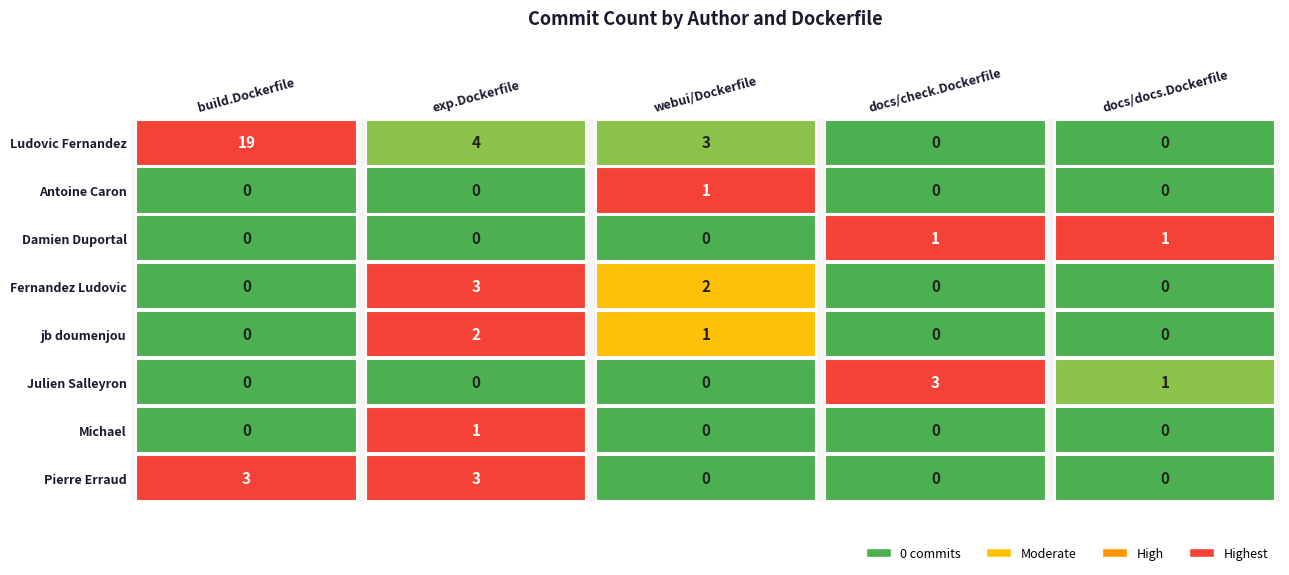

Reading left to right, extract all data points from this chart.

build.Dockerfile: 19	0	0	0	0	0	0	3
exp.Dockerfile: 4	0	0	3	2	0	1	3
webui/Dockerfile: 3	1	0	2	1	0	0	0
docs/check.Dockerfile: 0	0	1	0	0	3	0	0
docs/docs.Dockerfile: 0	0	1	0	0	1	0	0